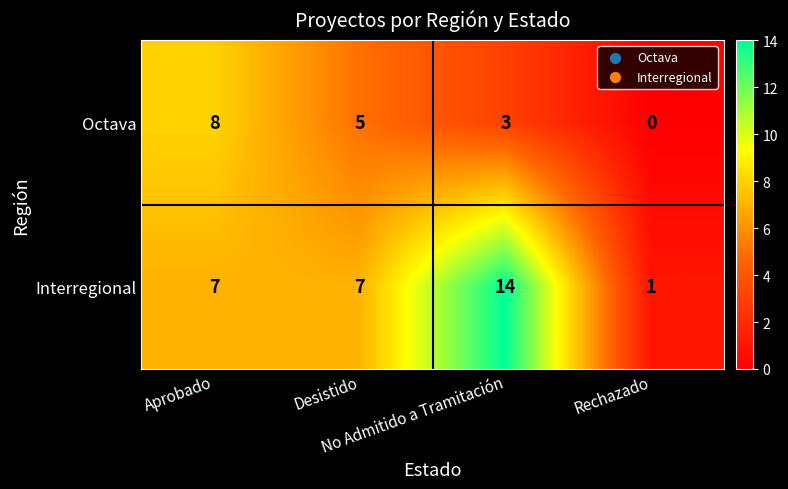

How many categories are shown in the chart?

4